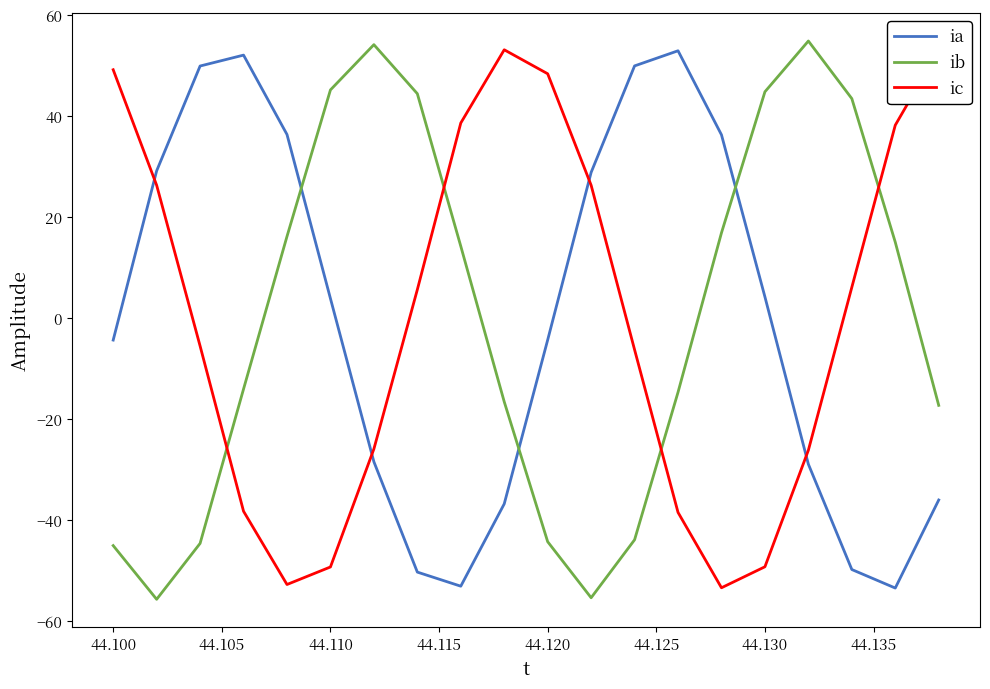

What is the difference between the maximum and minimum values in the ic series?

106.5